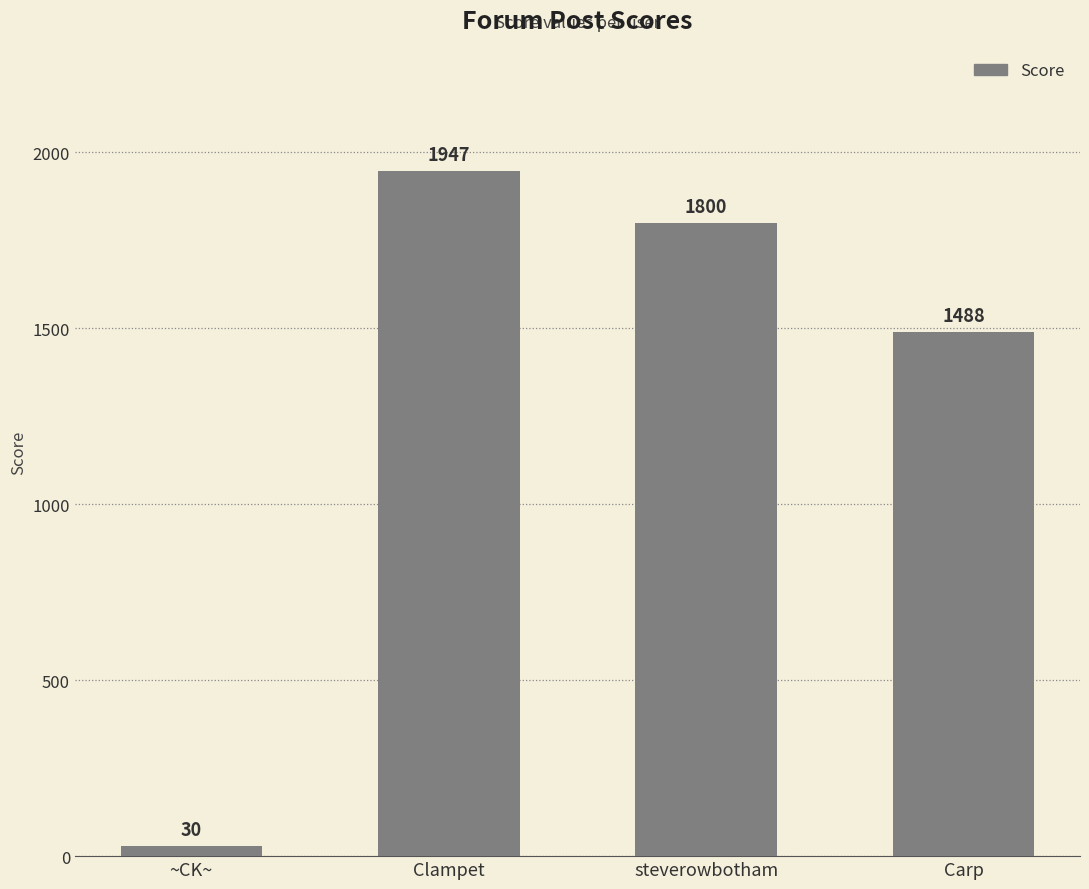

What is the change in value from steverowbotham to Carp?

-312